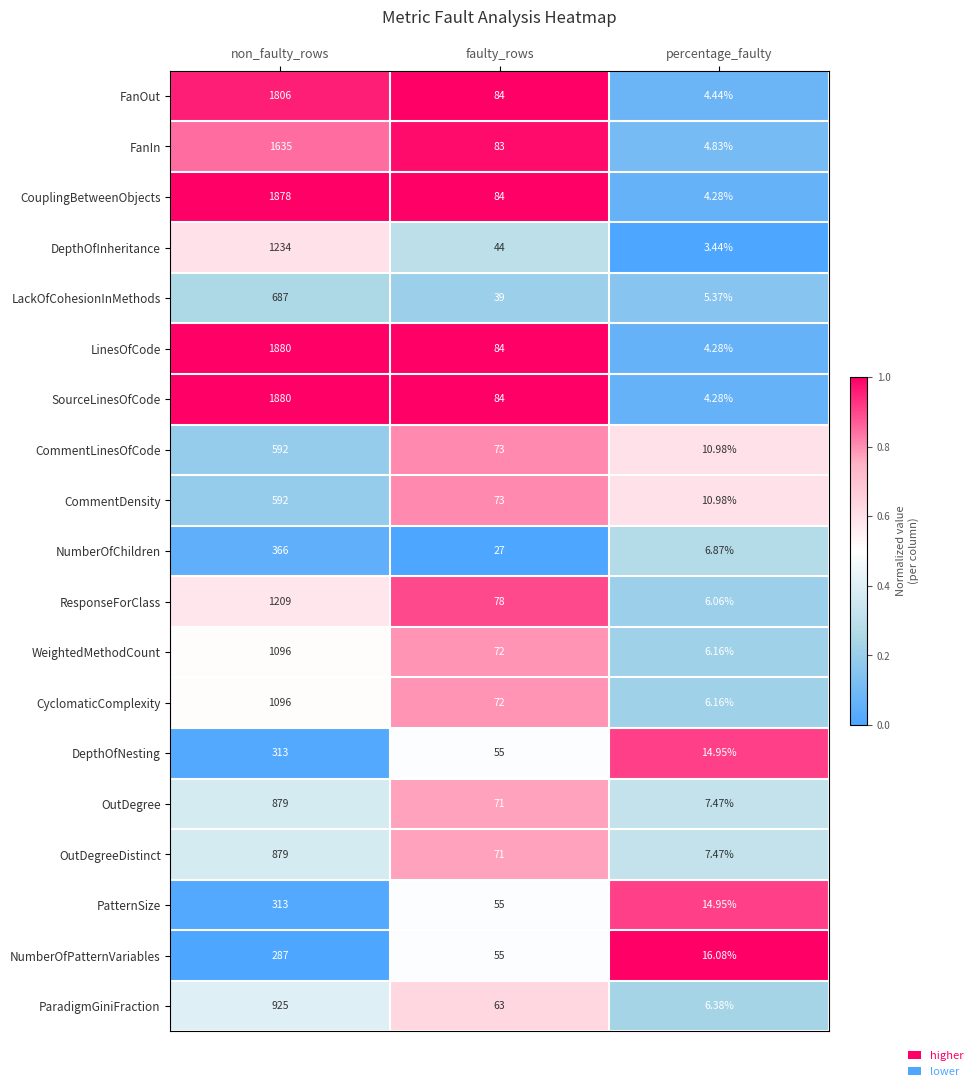

List the labels in order of ParadigmGiniFraction value, largest first.

non_faulty_rows, faulty_rows, percentage_faulty